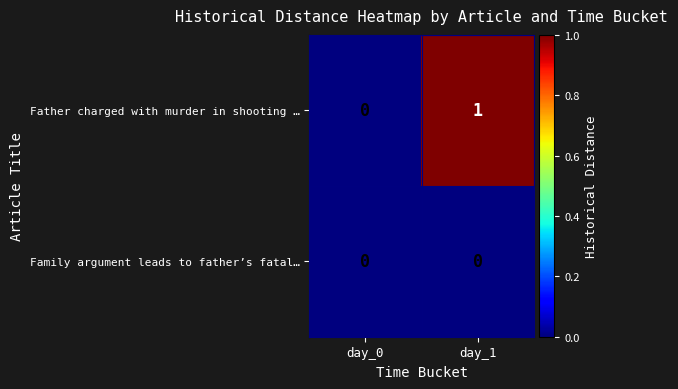

At which label does Father charged with murder in shooting … reach its peak?

day_1